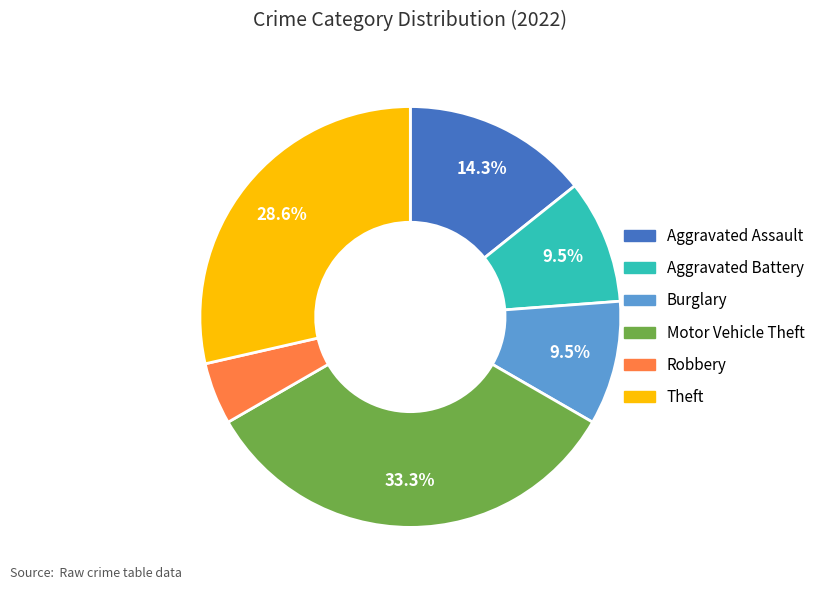

Does any single category account for the majority?

No